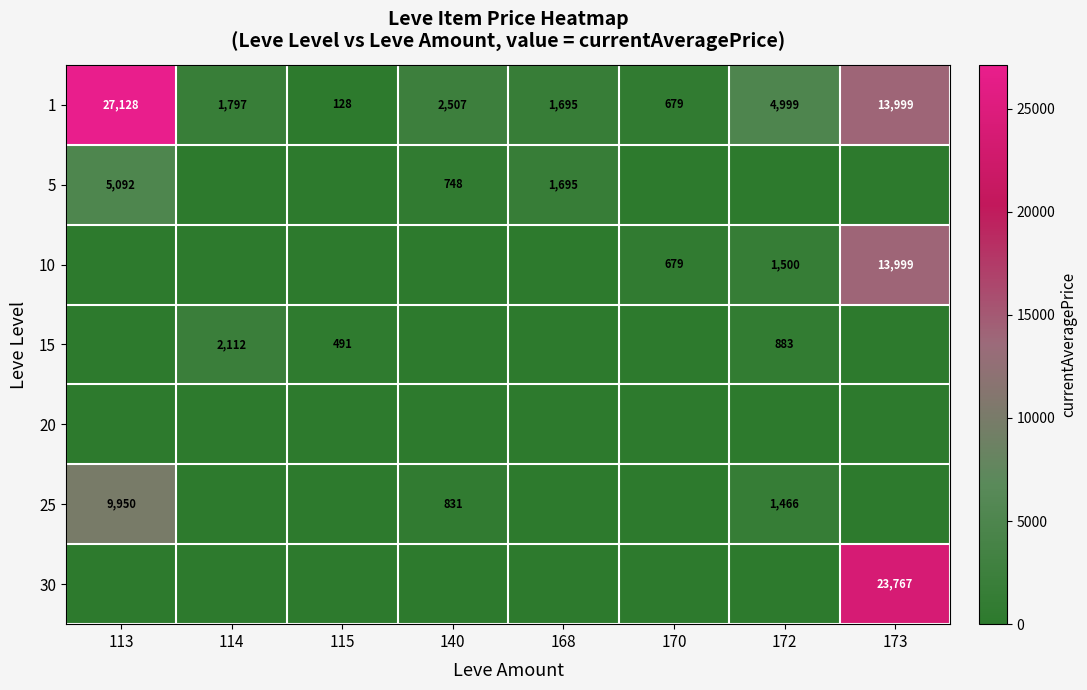

The value of 15 at 115 is 328. True or false?

False